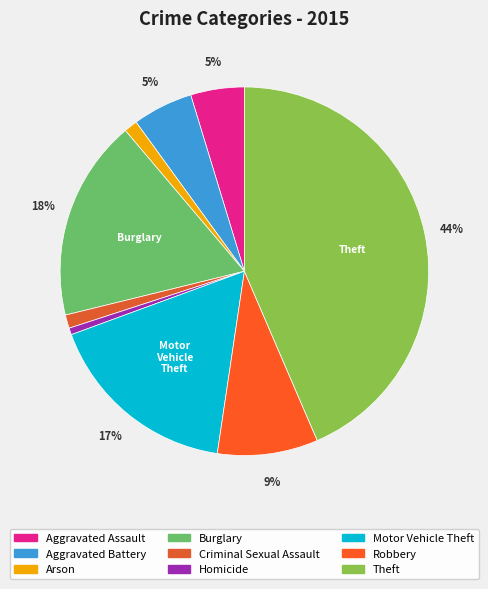

To the nearest percent, what percentage of the pie is Theft?

44%